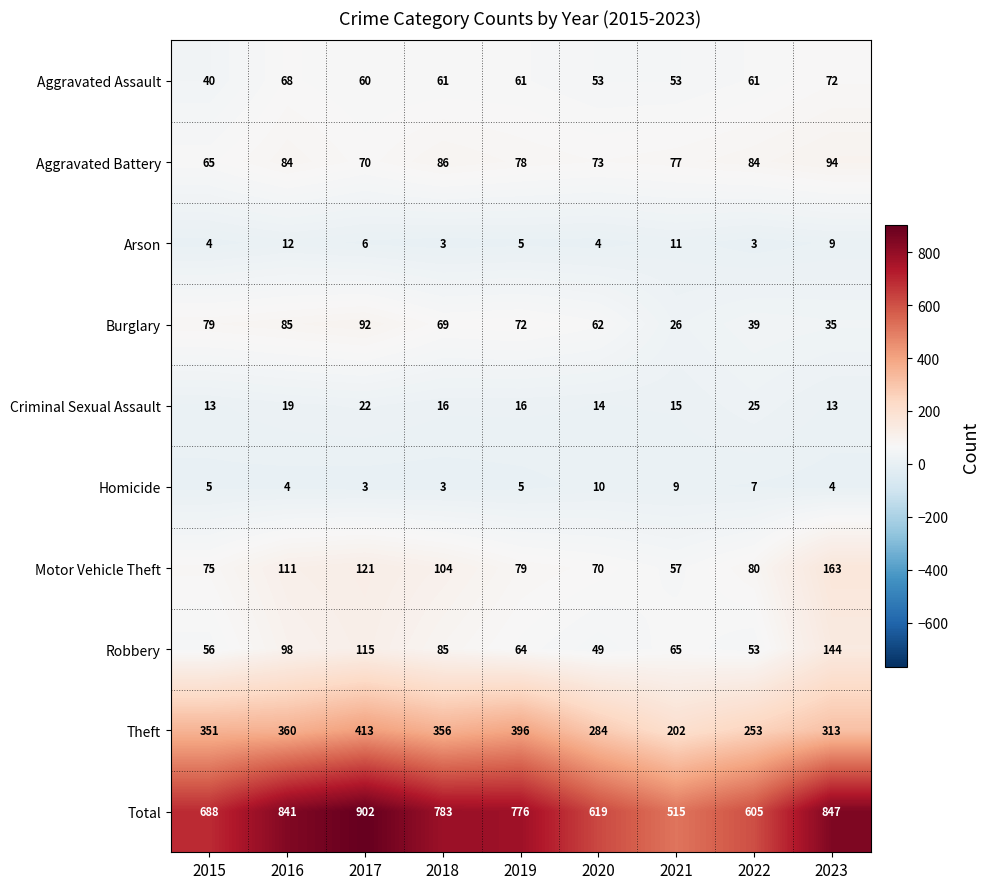

True or false: Criminal Sexual Assault has a value of 14 at 2020.

True